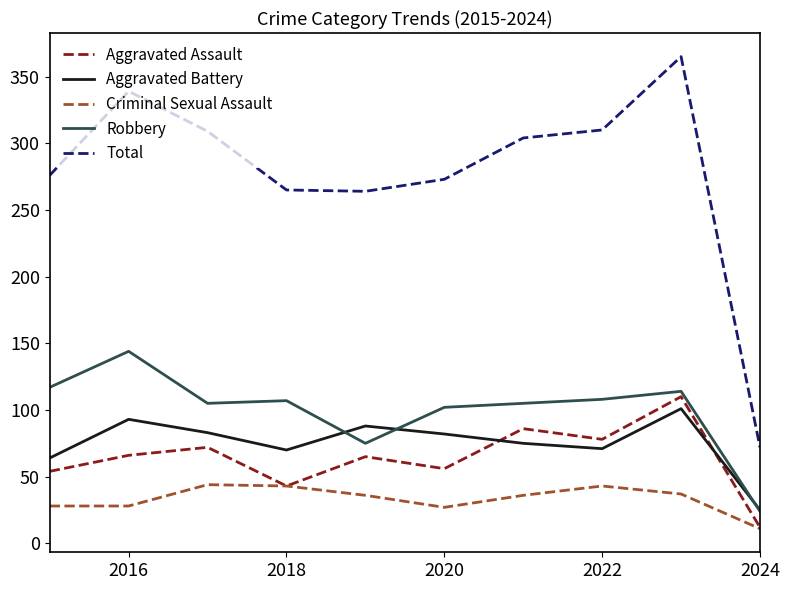

What is the minimum value for Aggravated Assault?

12